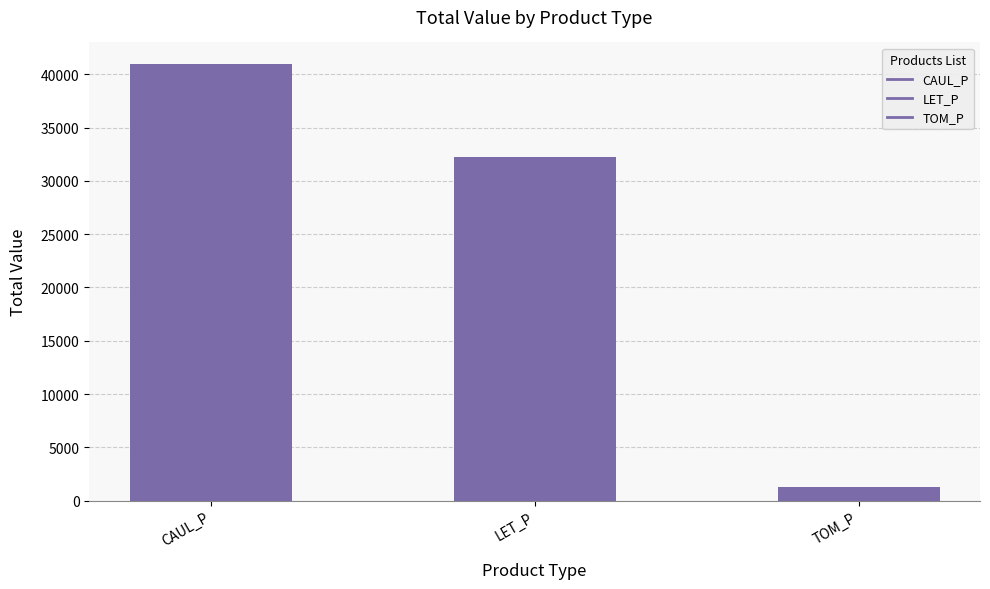

What is the sum of all values?

74536.1